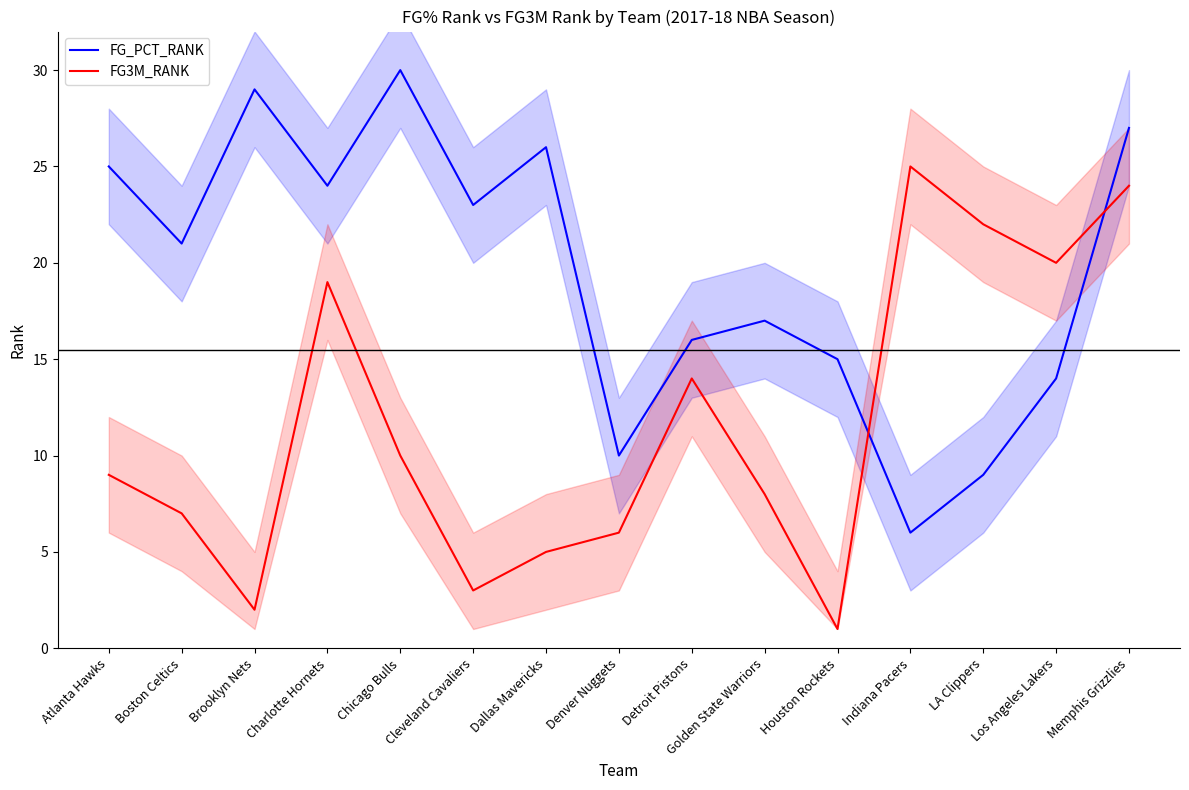

How many interior local valleys does the FG3M_RANK series have?

4